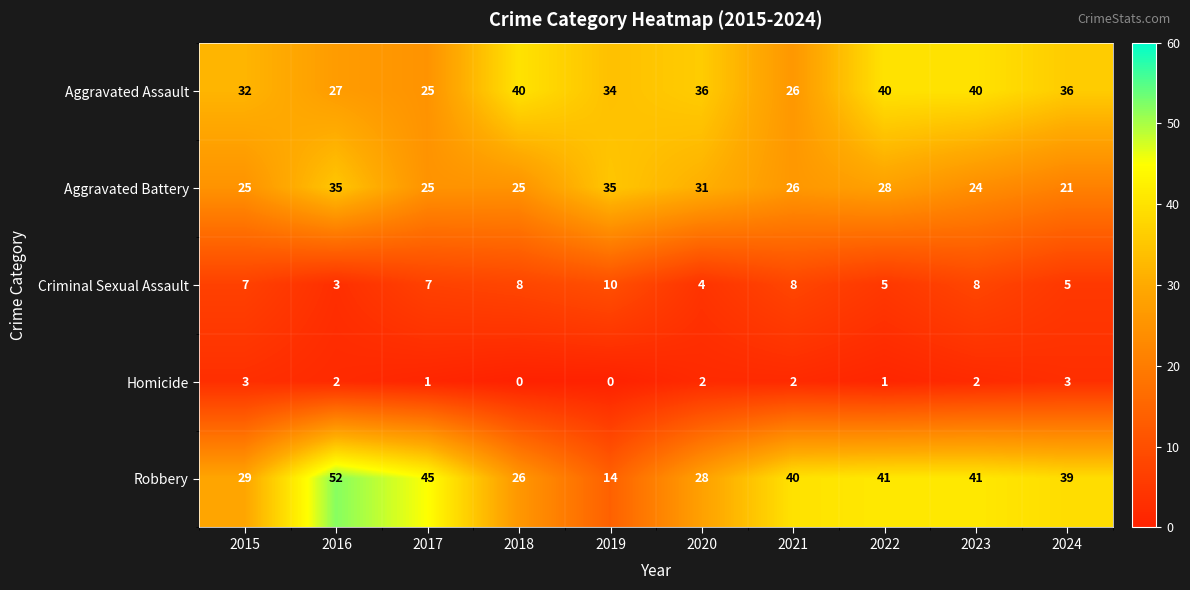

Rank the series at 2019 from highest to lowest value.

Aggravated Battery, Aggravated Assault, Robbery, Criminal Sexual Assault, Homicide